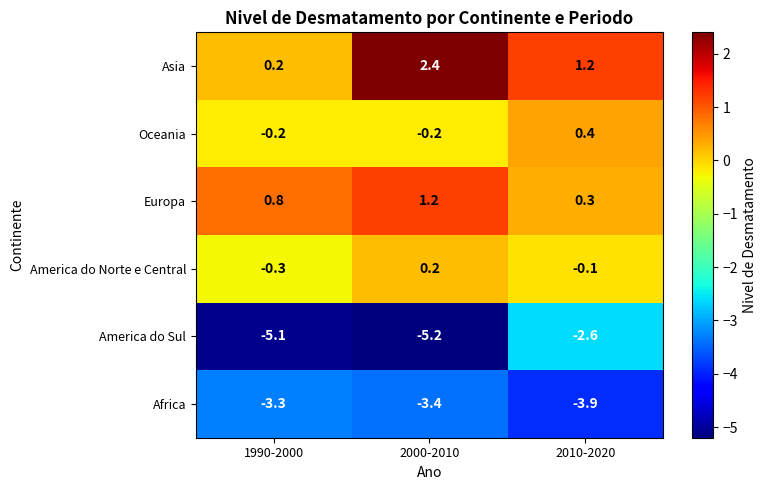

At which label does Africa reach its peak?

1990-2000